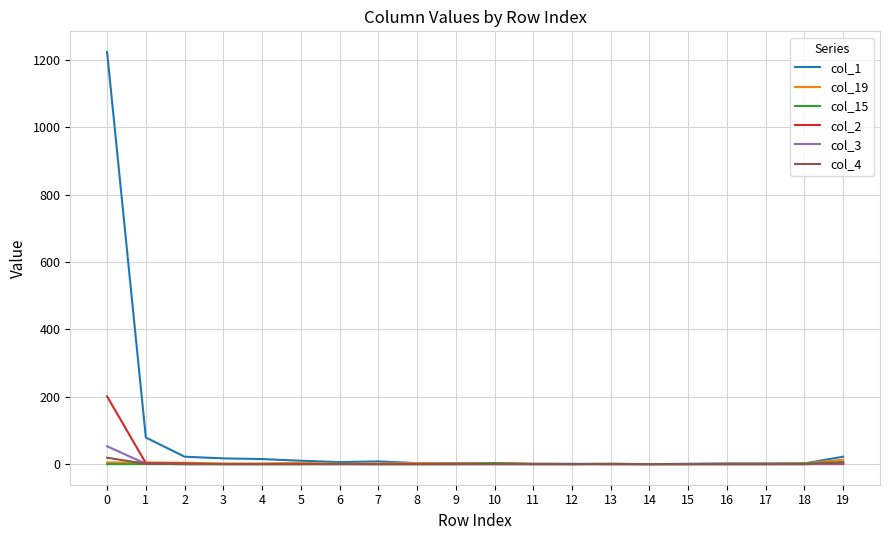

What are all the series names shown in the legend?

col_1, col_19, col_15, col_2, col_3, col_4